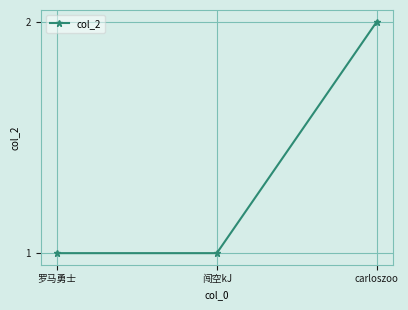

What is the change in value from 闯空kJ to carloszoo?

+1